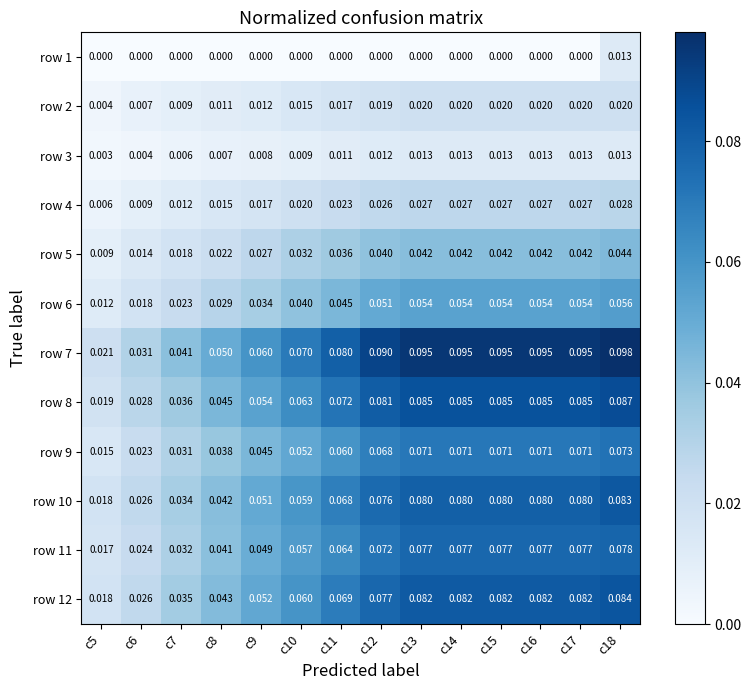

Is the value of row 10 at c16 greater than the value of row 12 at c7?

Yes